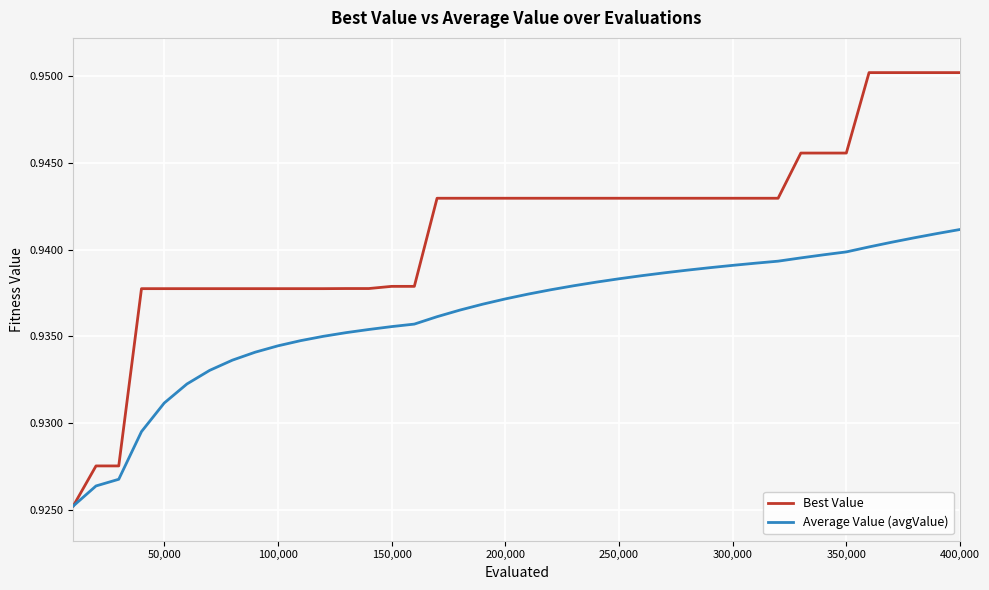

Which series has the largest total across all categories?

Best Value